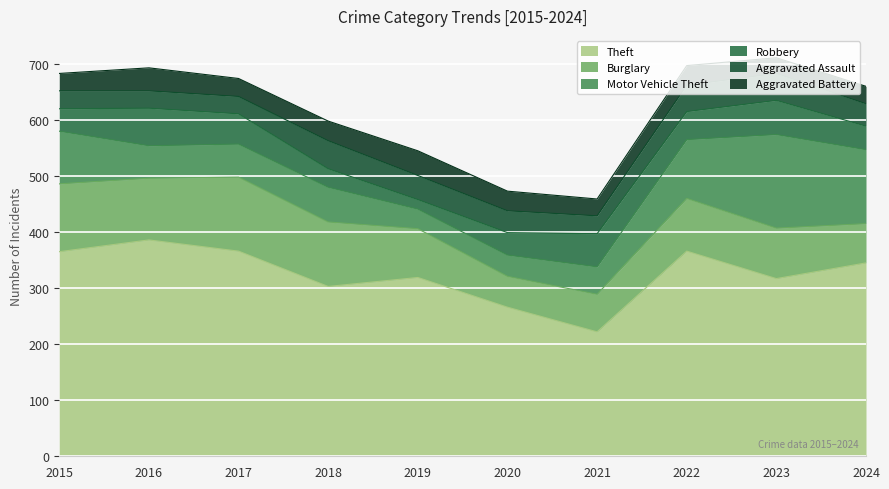

True or false: Burglary and Theft intersect in this chart.

False